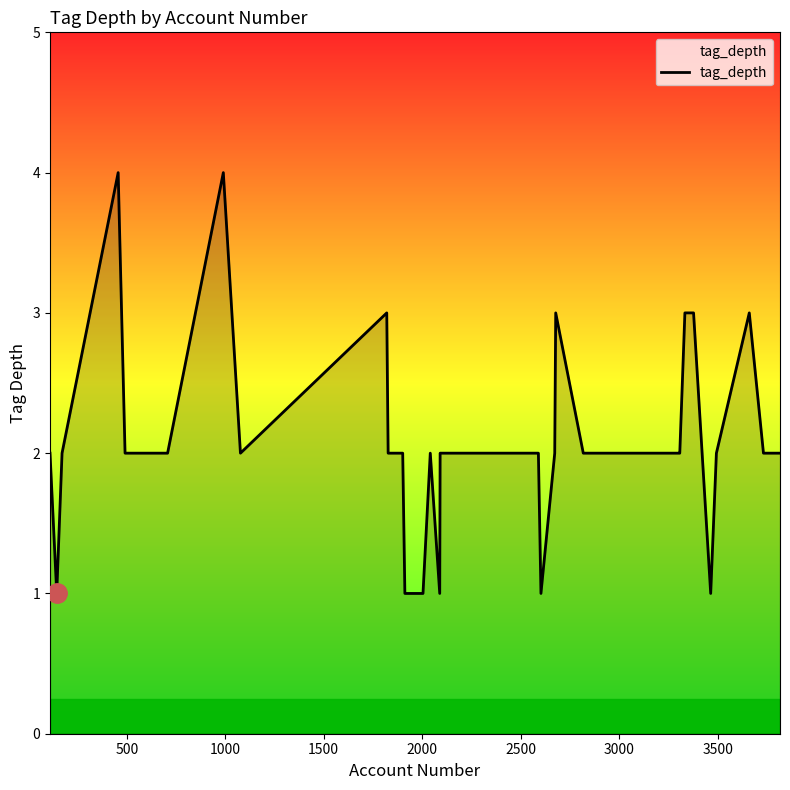

What is the greatest value displayed?

4